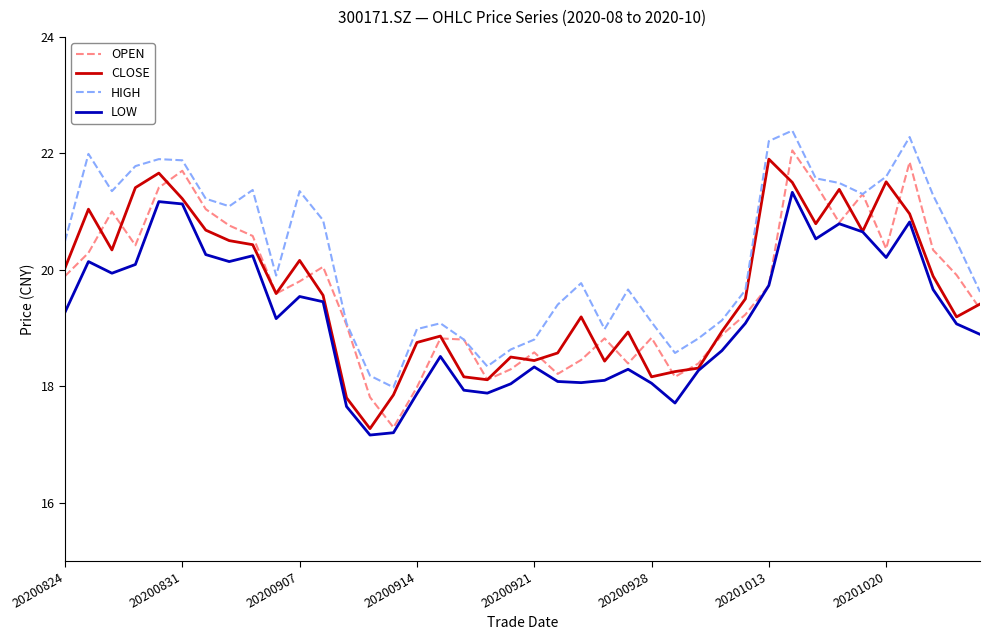

What are all the series names shown in the legend?

OPEN, CLOSE, HIGH, LOW